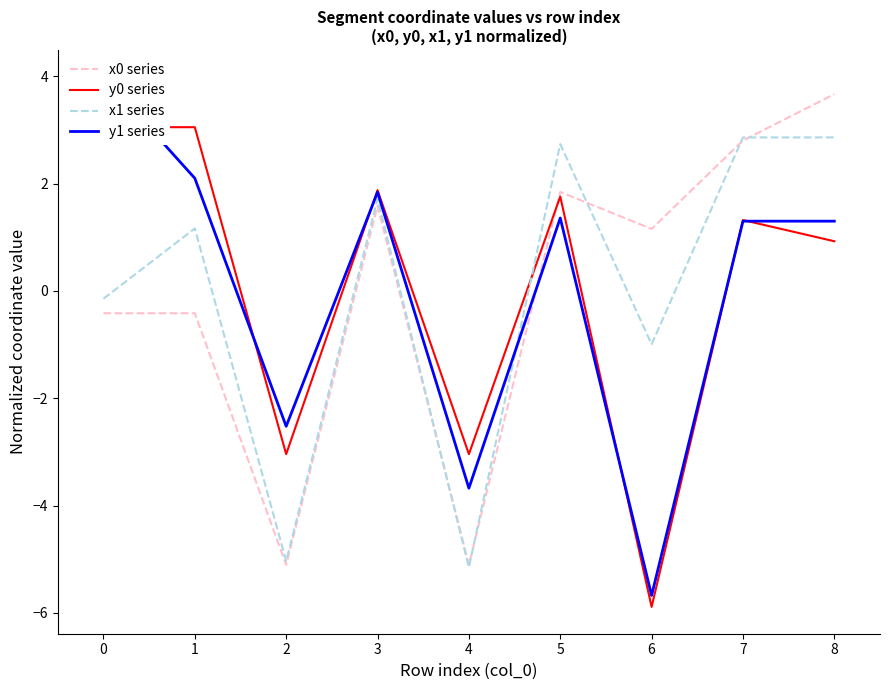

How many values in y0 series are below zero?

3